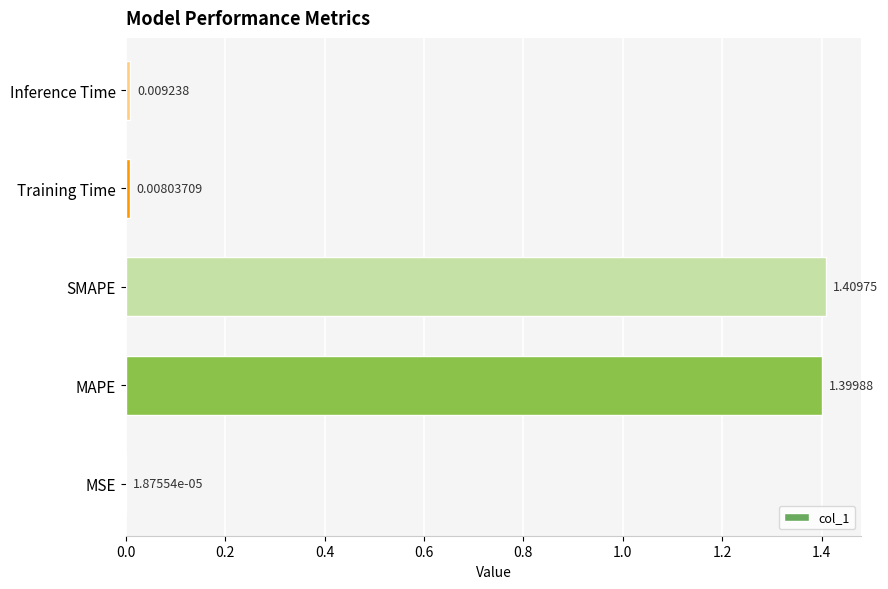

What is the sum of all values?

2.8